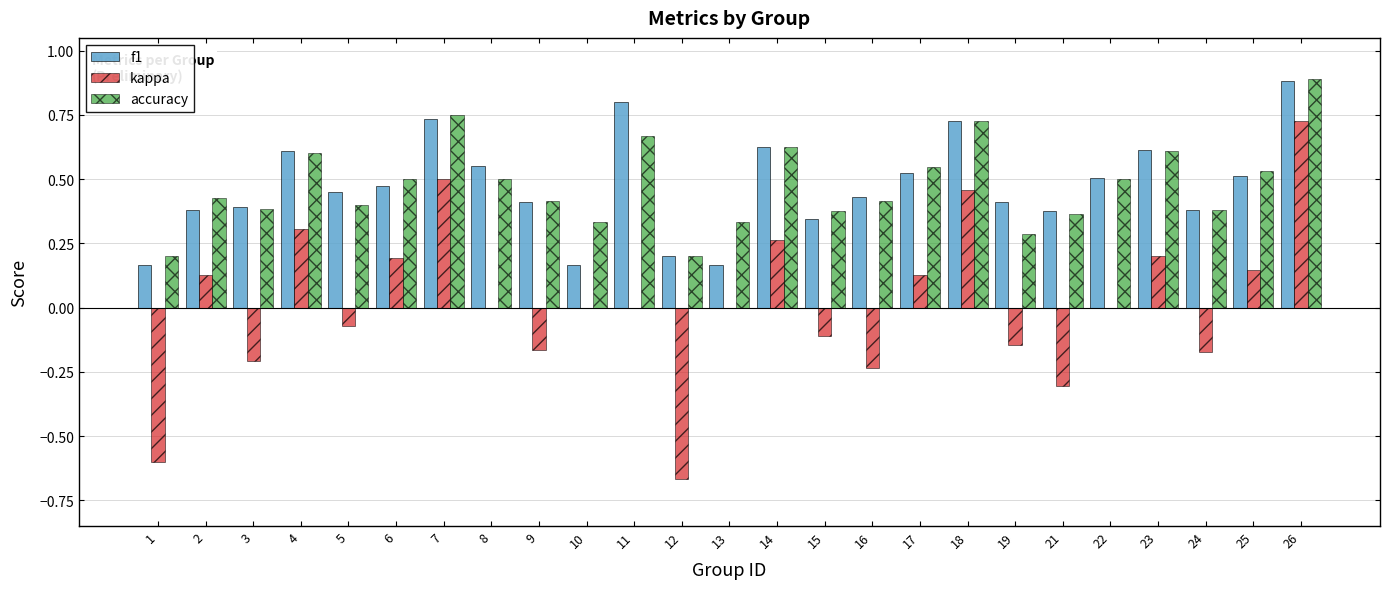

Are the bars grouped side by side (vs. stacked)?

Yes